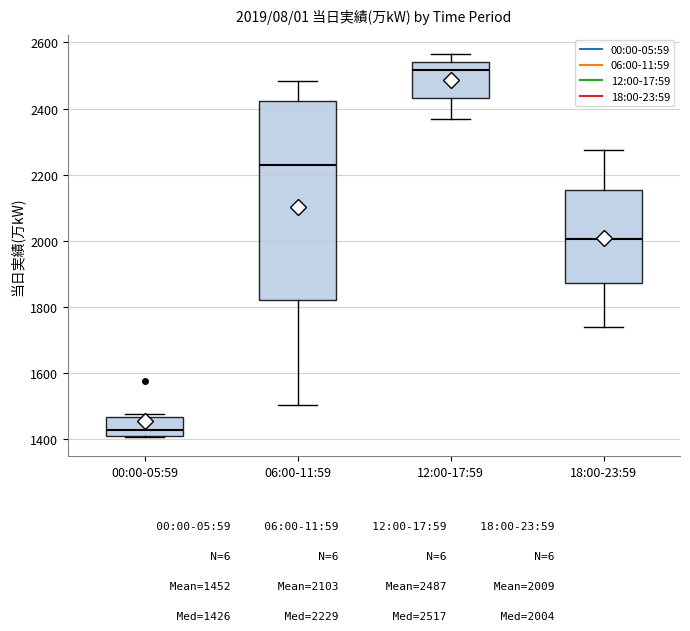

Which box's median line is the highest?

12:00-17:59